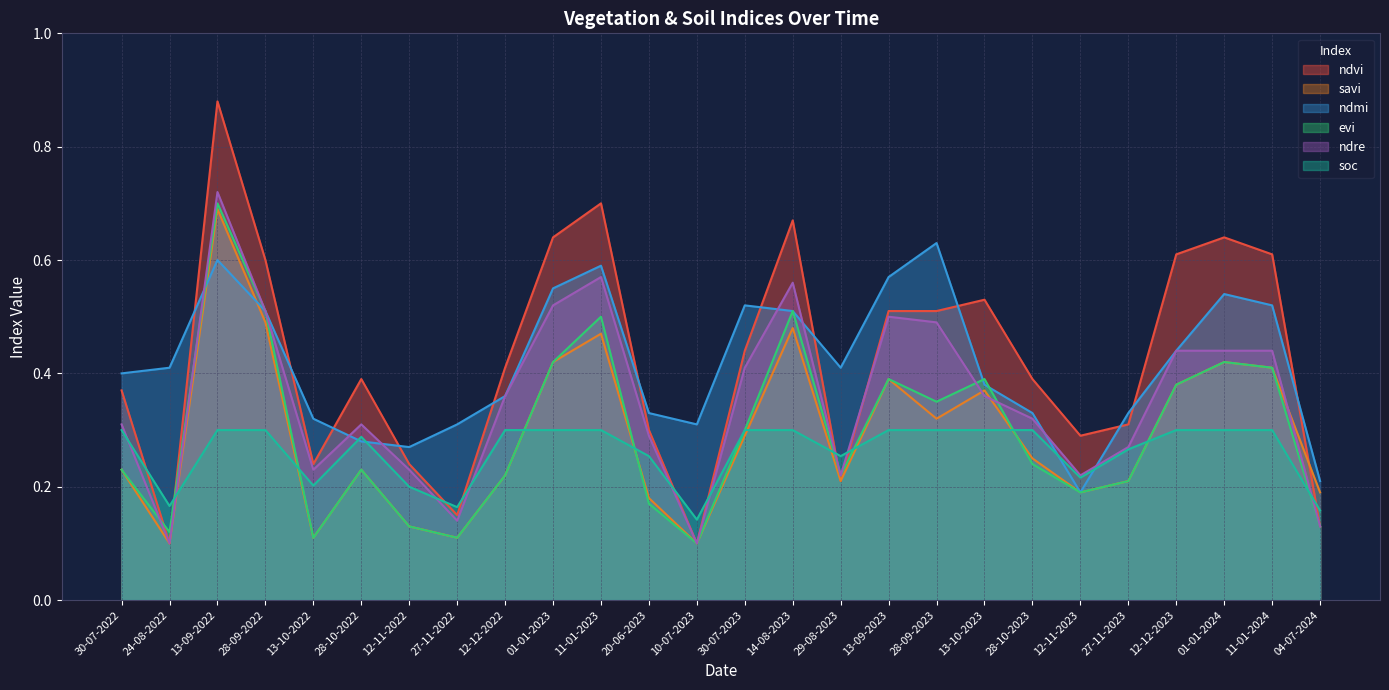

Rank the series at 30-07-2022 from highest to lowest value.

ndmi, ndvi, ndre, soc, savi, evi